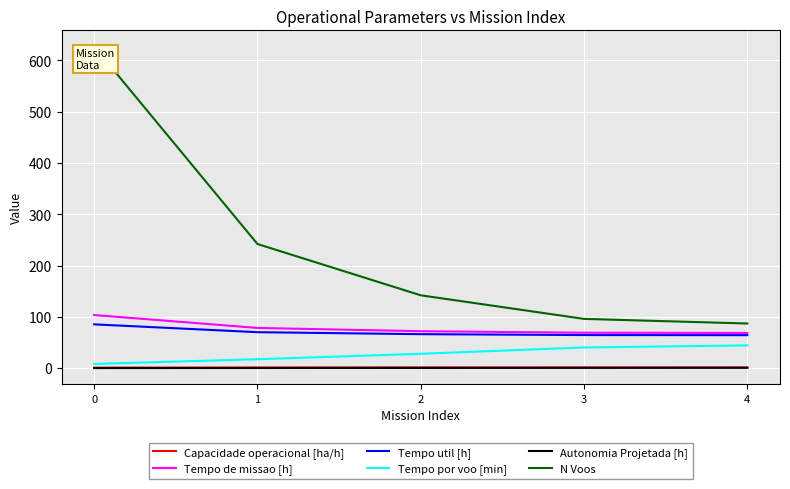

True or false: Tempo util [h] and Autonomia Projetada [h] cross at least once.

False